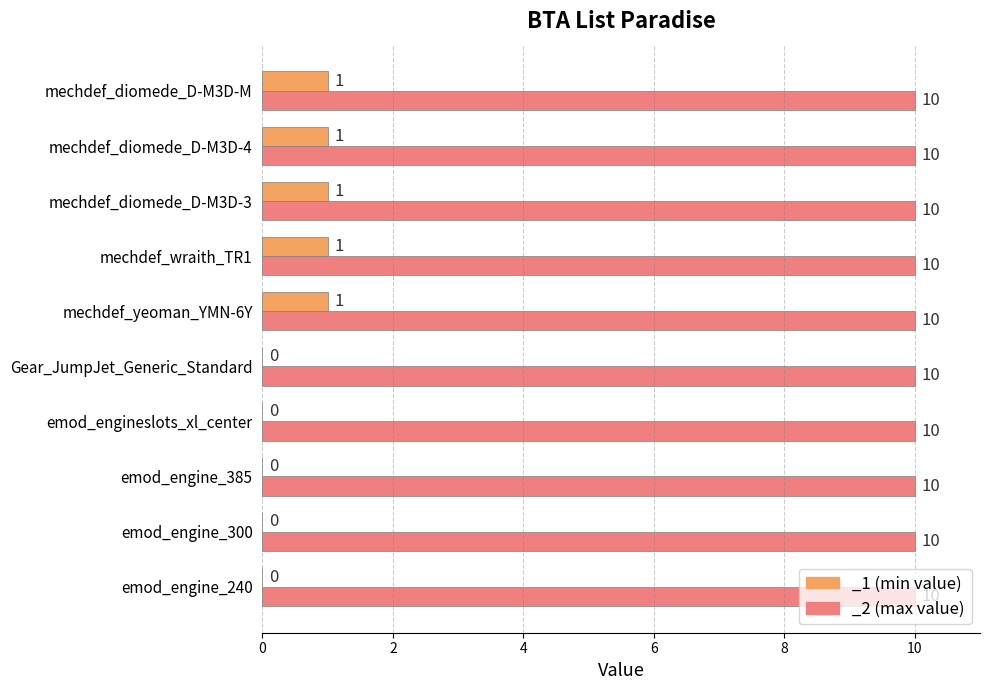

Which label corresponds to the largest value in the chart?

mechdef_yeoman_YMN-6Y